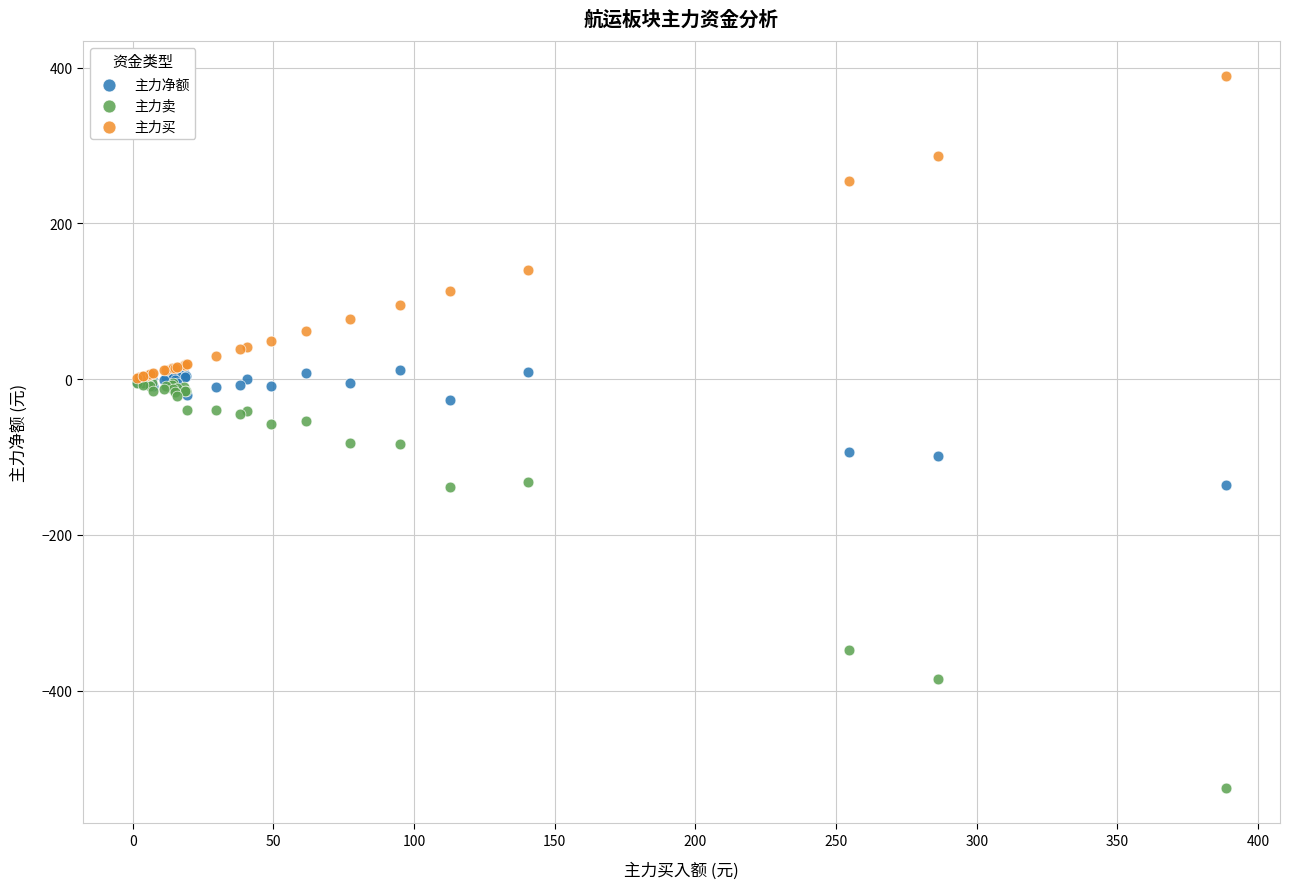

Which series contains the lowest Y value?

主力卖